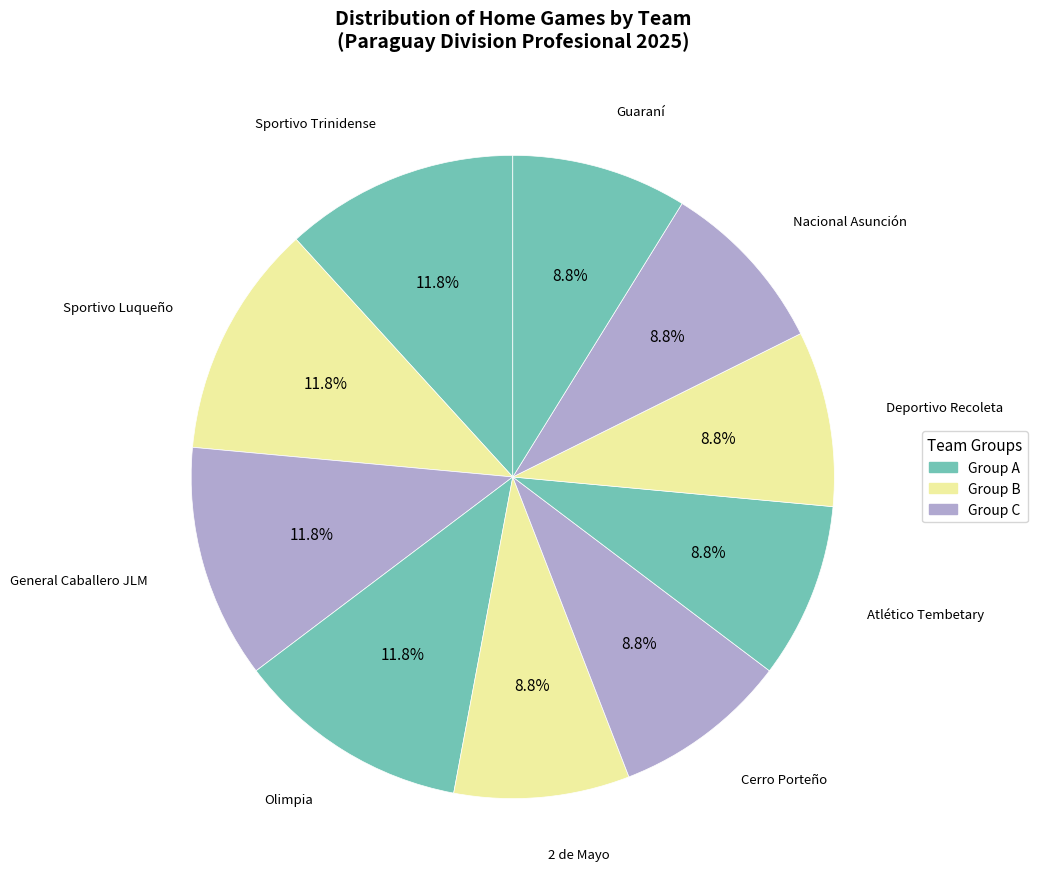

Is there a majority slice in this chart?

No